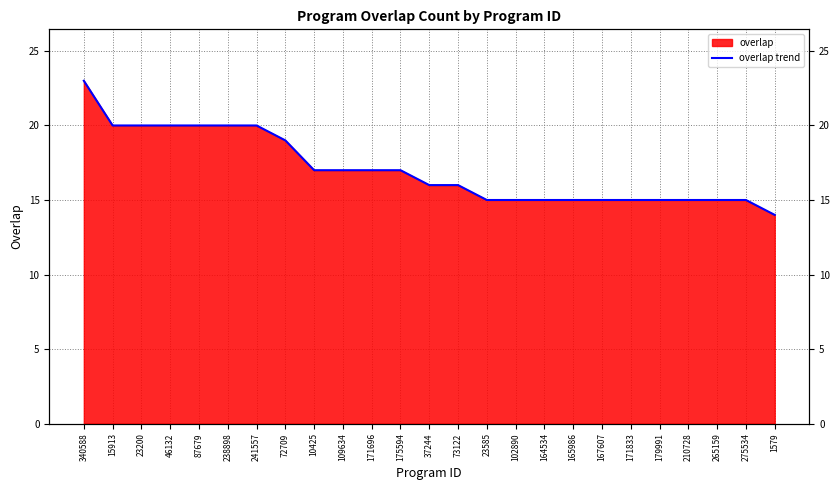

True or false: the data has more than 0 interior local peaks.

False